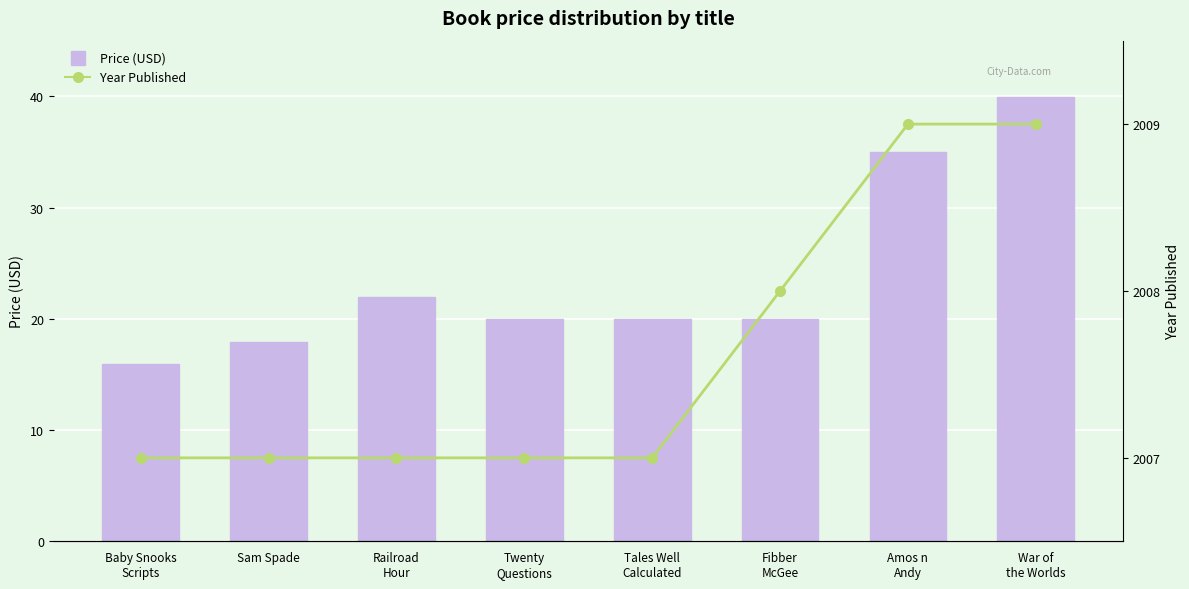

Which series has the largest range (max minus min)?

Price (USD)